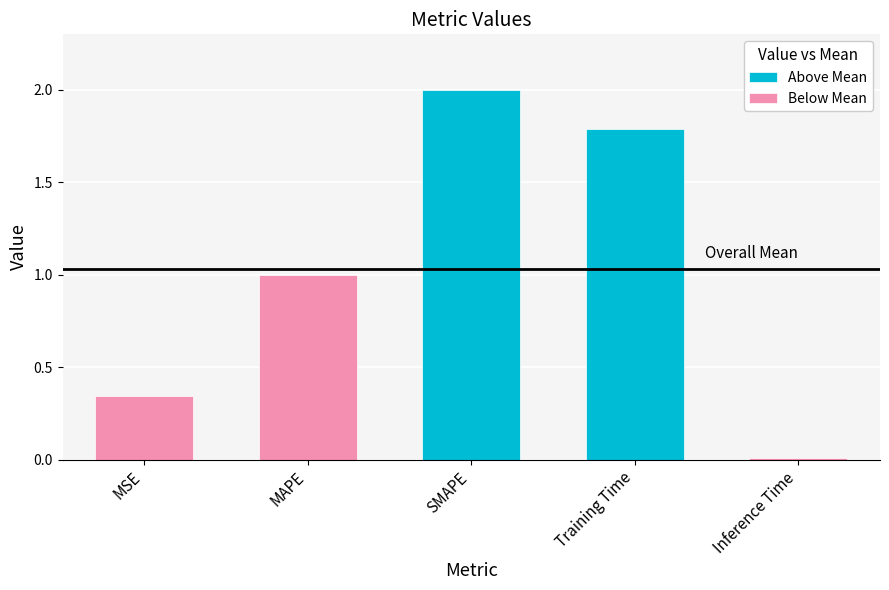

Which category has the lowest value across all series?

Inference Time